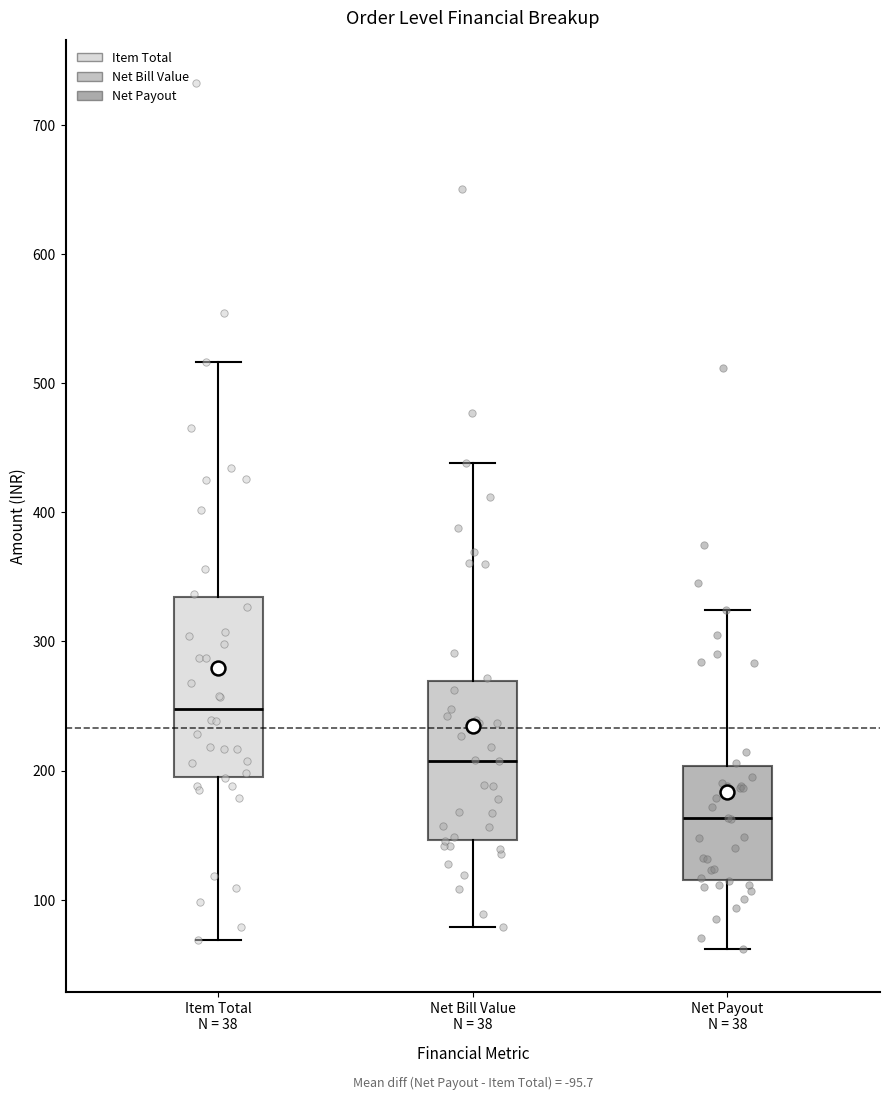

Which box's median line is the highest?

Item Total N = 38